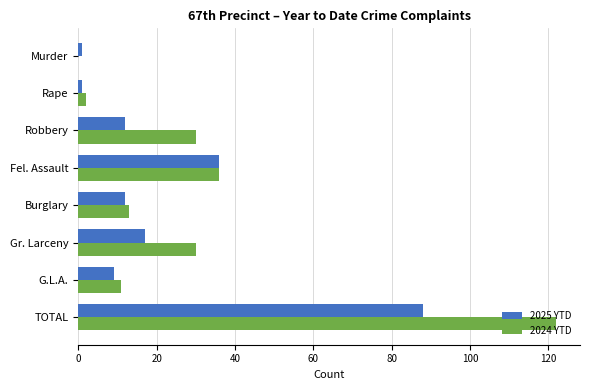

What is the sum of all 2025 YTD values?

176